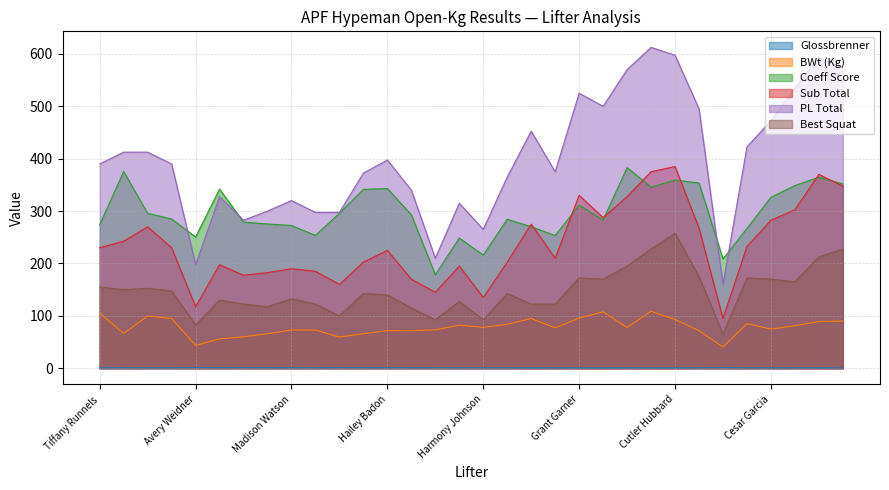

What is the difference between the Sub Total values at Cesar Garcia and Hailey Badon?

57.5